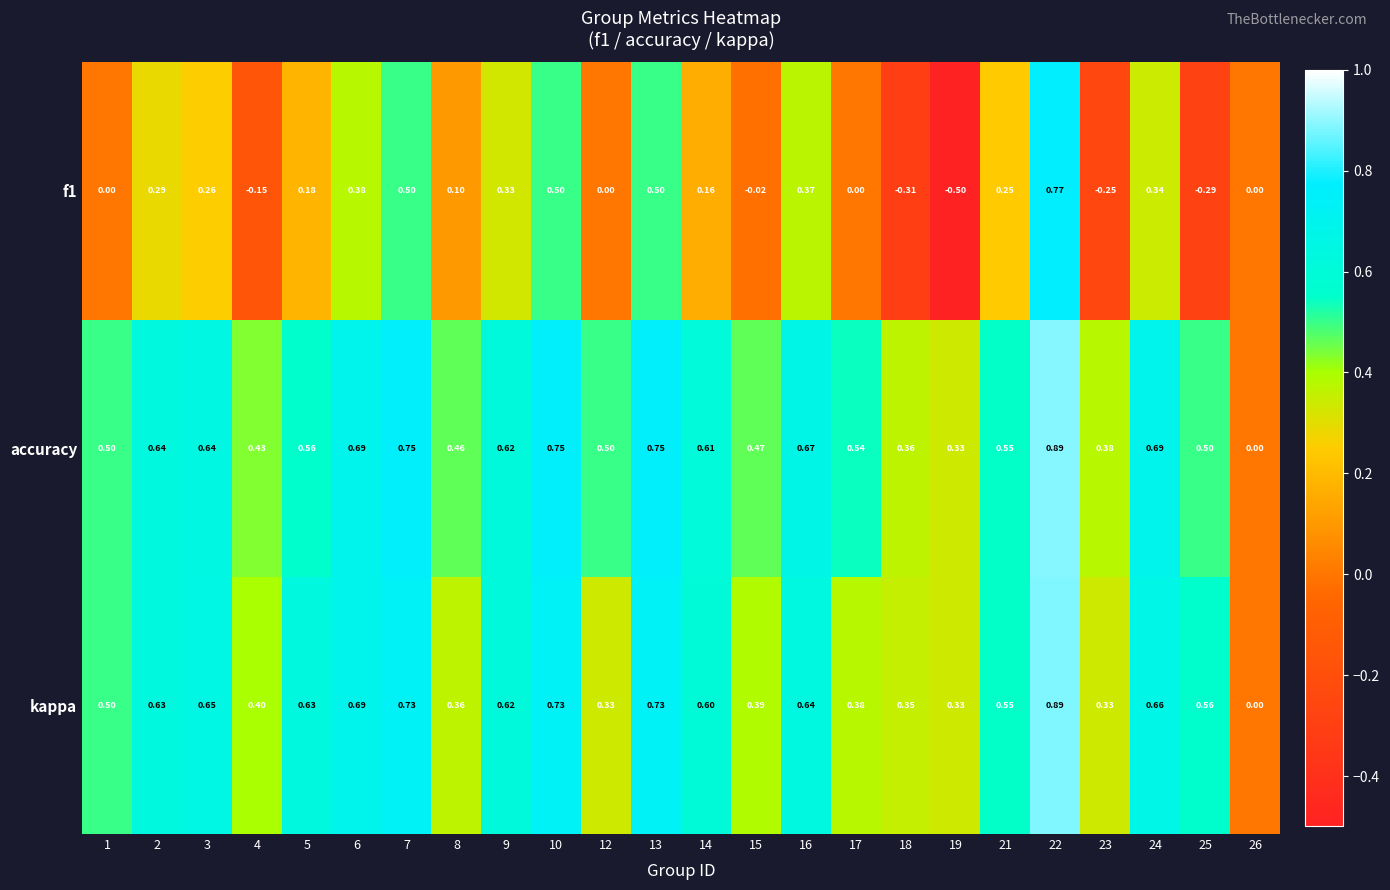

Is the value of f1 at 1 greater than the value of kappa at 10?

No